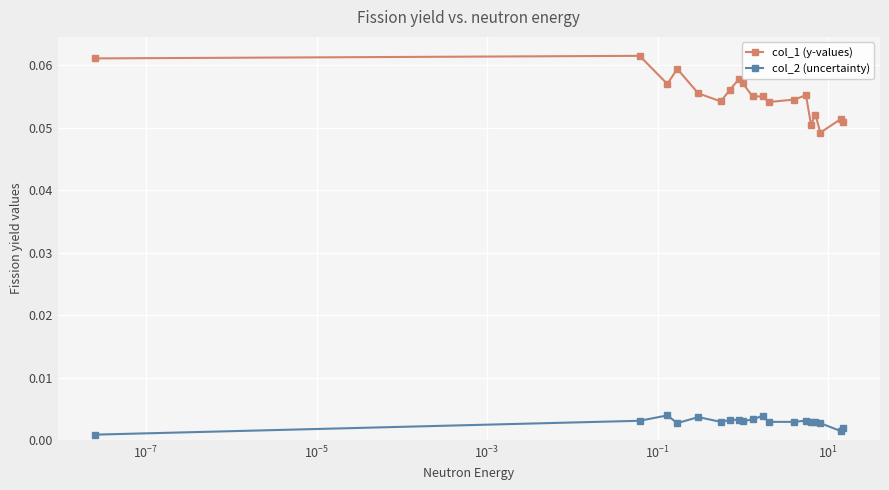

At how many categories does at least one series exceed 0?

19